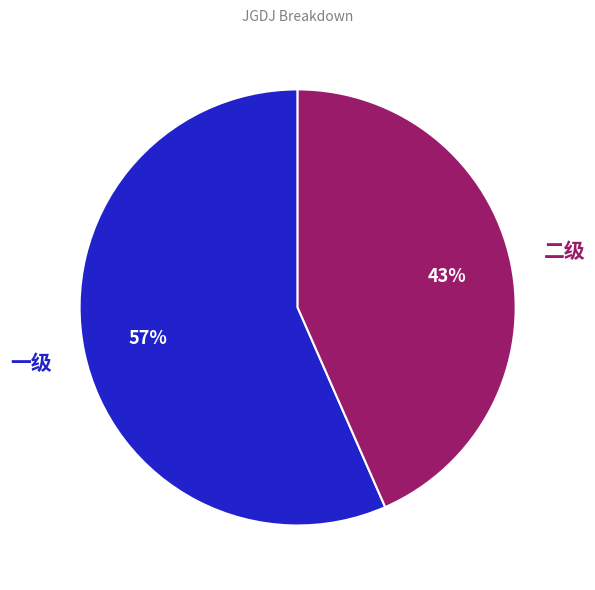

Is there any slice that represents more than half of the pie?

Yes